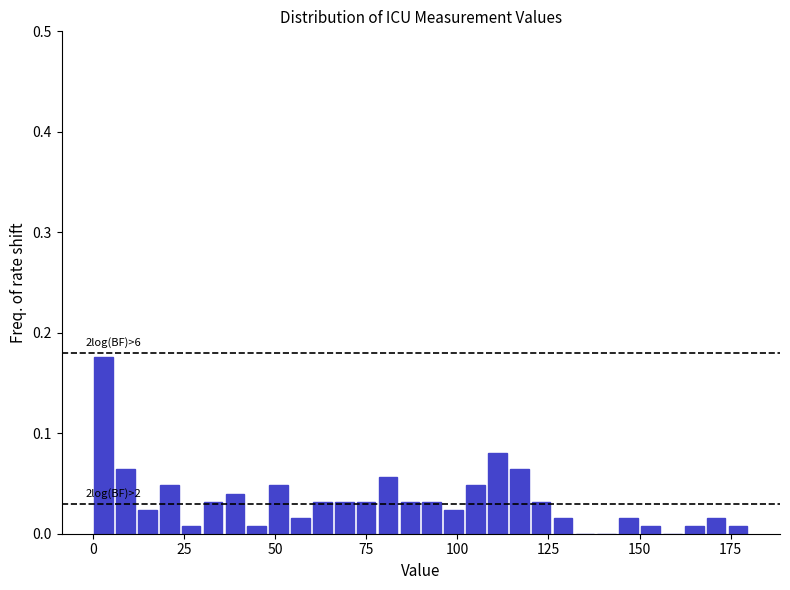

Read against the x-axis, roughly where is the centre of the tallest bar?

5